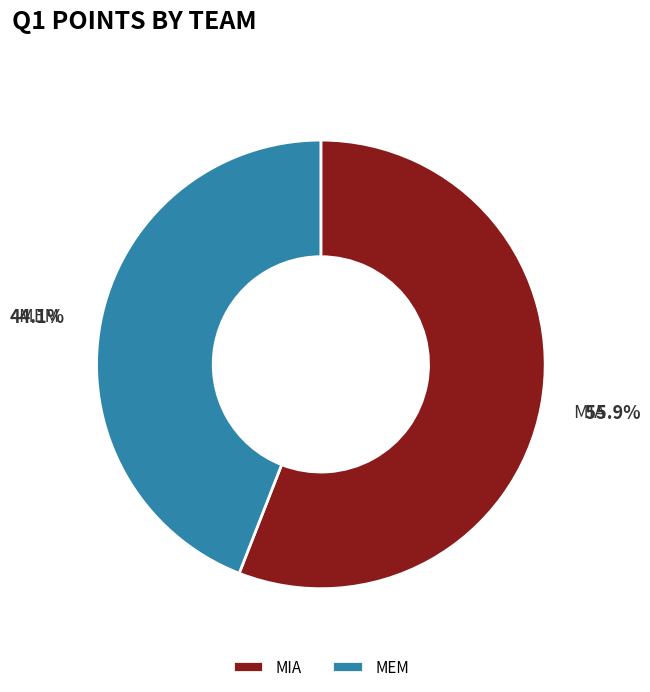

What is the largest slice in the pie chart?

MIA